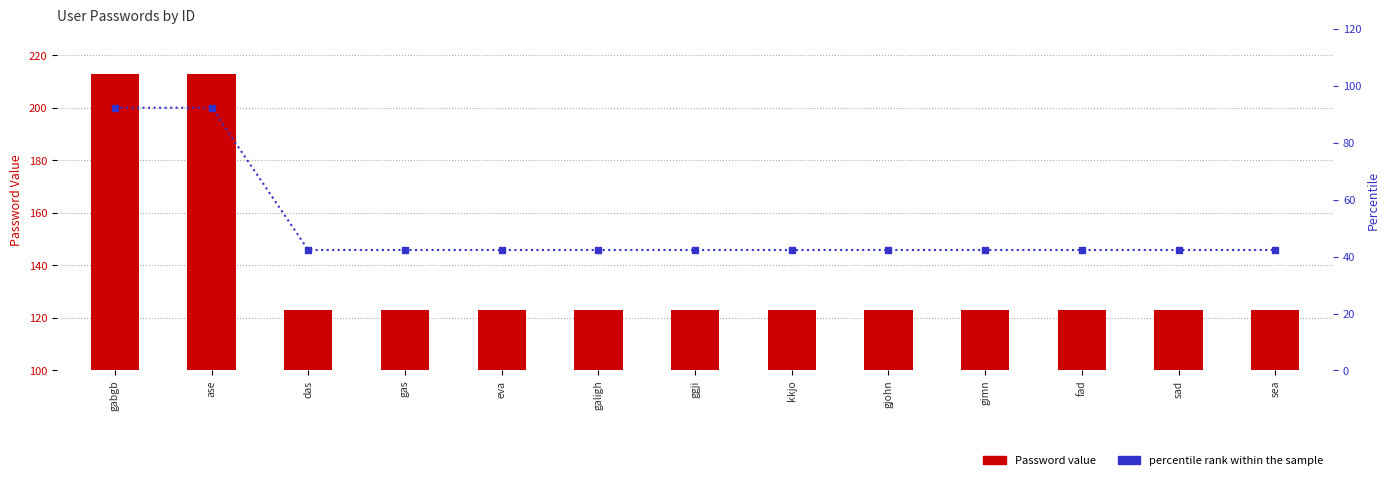

Reading left to right, list all the values displayed in this chart.

Password: gabgb=213.0	ase=213.0	das=123.0	gas=123.0	eva=123.0	galigh=123.0	ggji=123.0	kkjo=123.0	gjohn=123.0	gimn=123.0	fad=123.0	sad=123.0	sea=123.0
percentile rank within the sample: gabgb=92.3	ase=92.3	das=42.3	gas=42.3	eva=42.3	galigh=42.3	ggji=42.3	kkjo=42.3	gjohn=42.3	gimn=42.3	fad=42.3	sad=42.3	sea=42.3